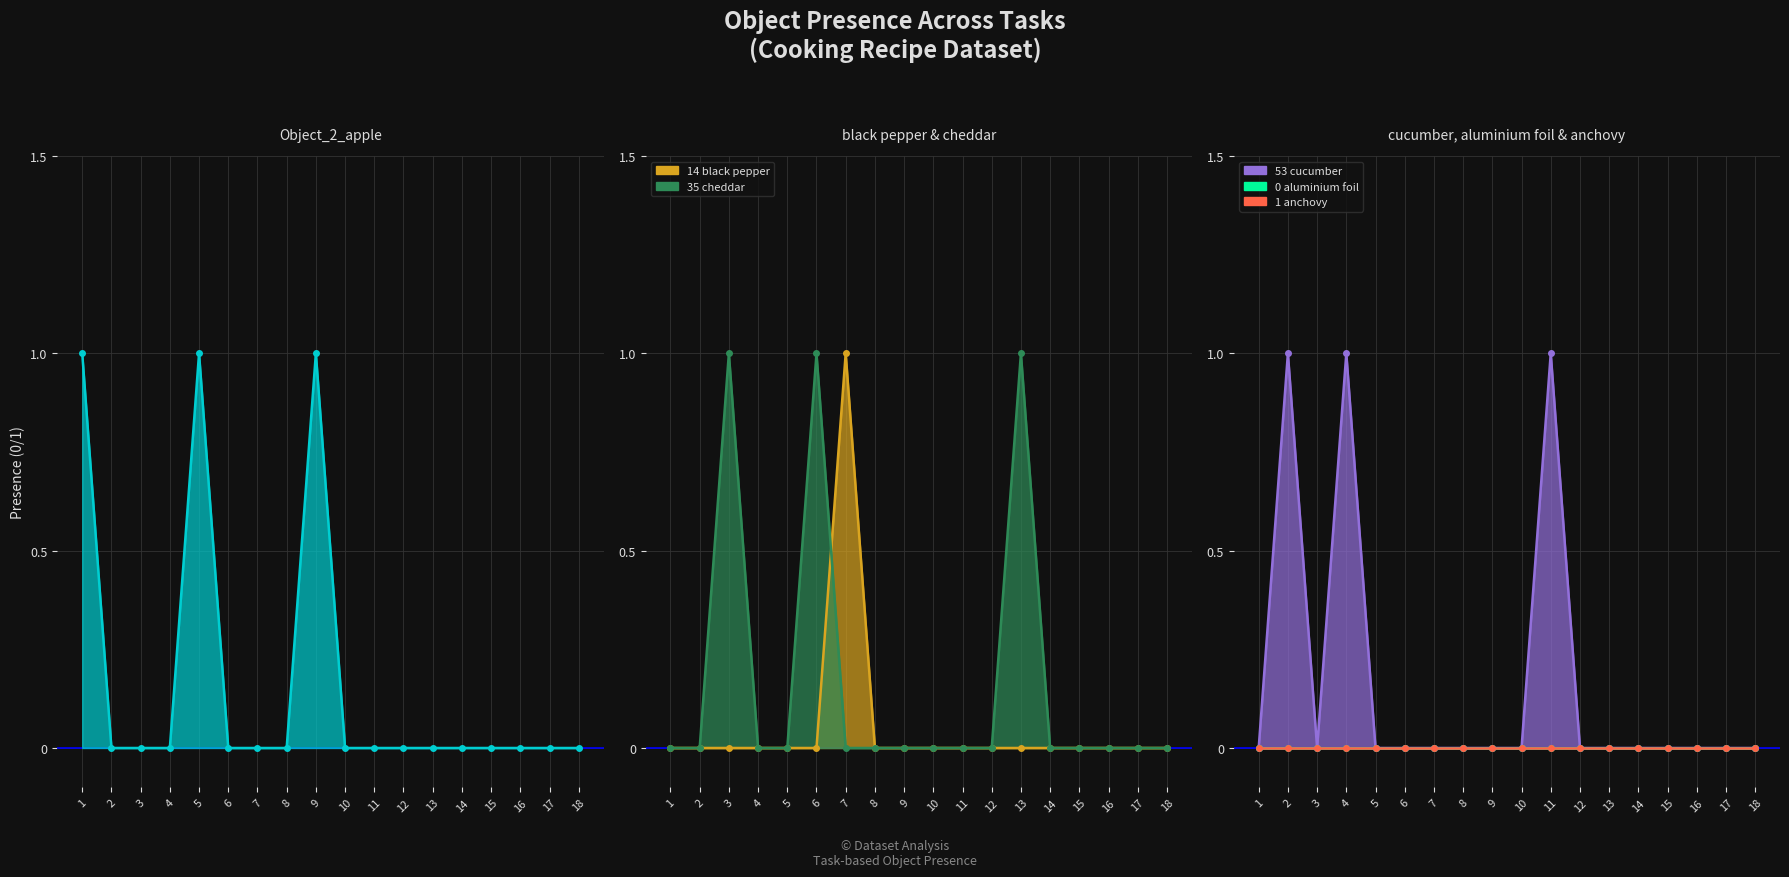

True or false: Object_2_apple and Object_14_black pepper intersect in this chart.

False